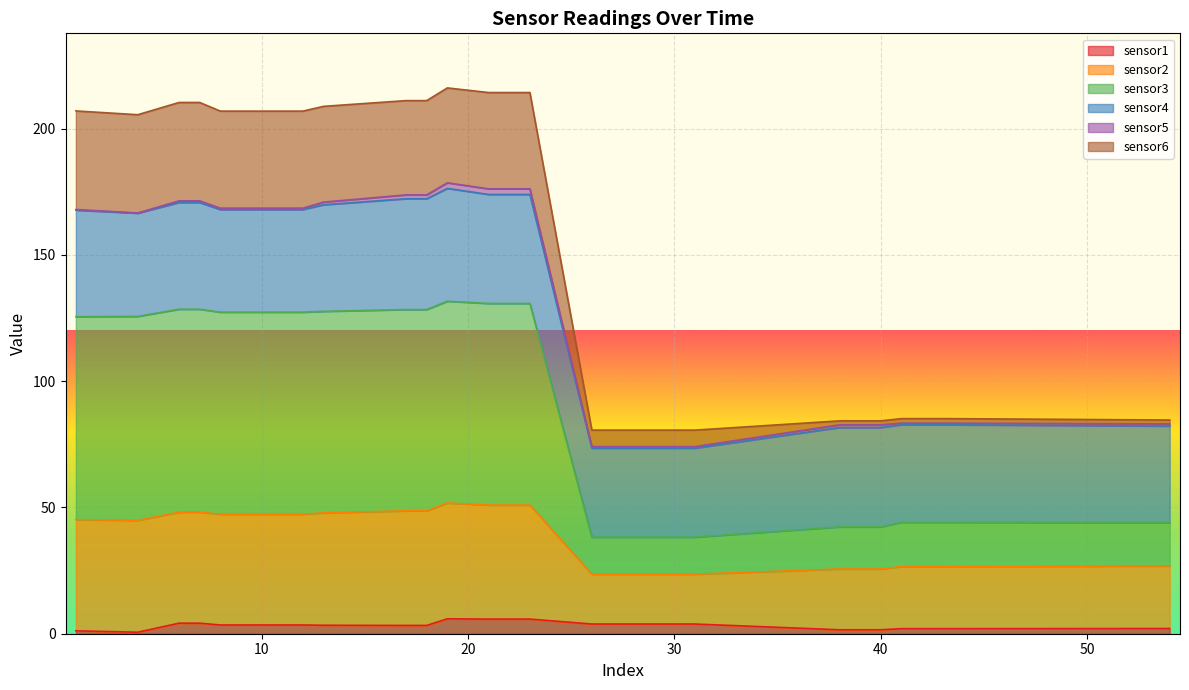

Where does the sensor6 series first go above 207?

1